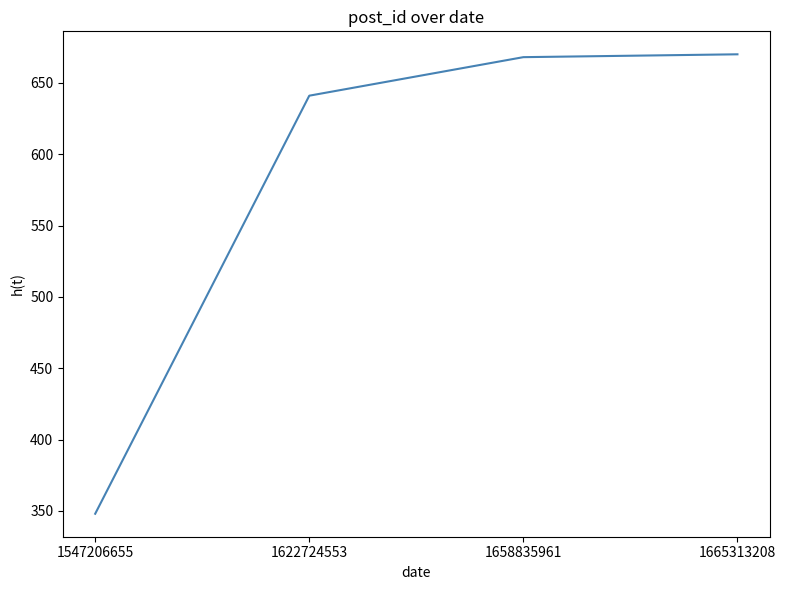

The value at 1622724553 is 359. True or false?

False